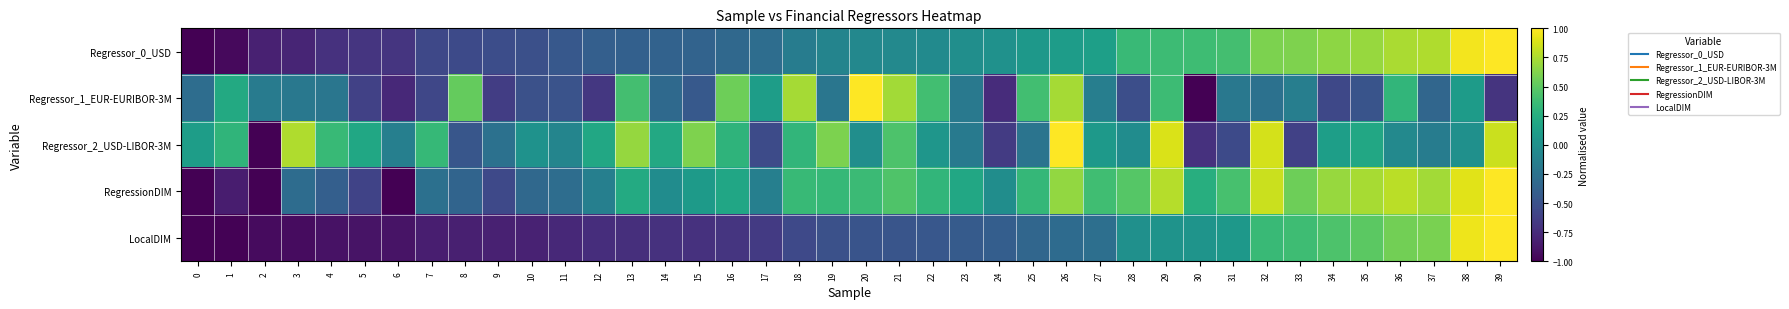

What is the greatest value displayed?

1.0